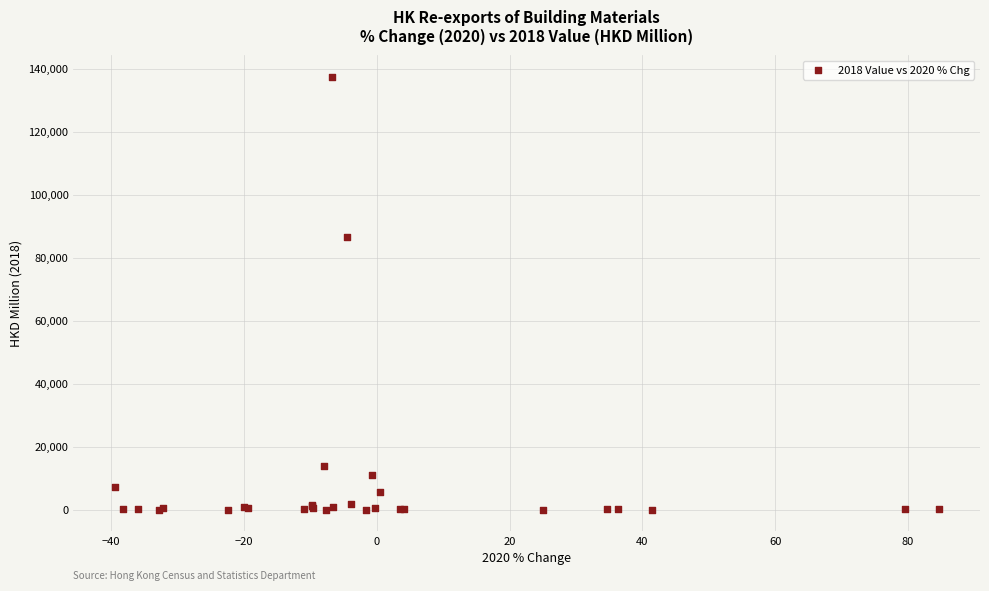

What Y value in the scatter plot is closest to 68784?

86555.3